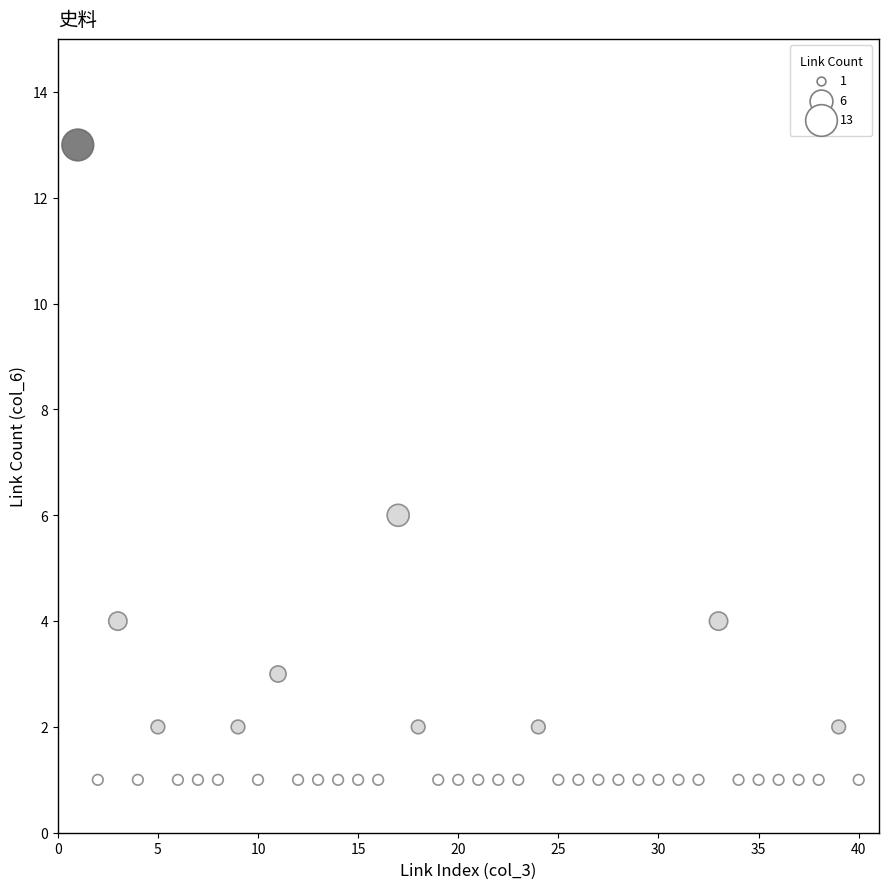

What is the range of X values (max minus min)?

39